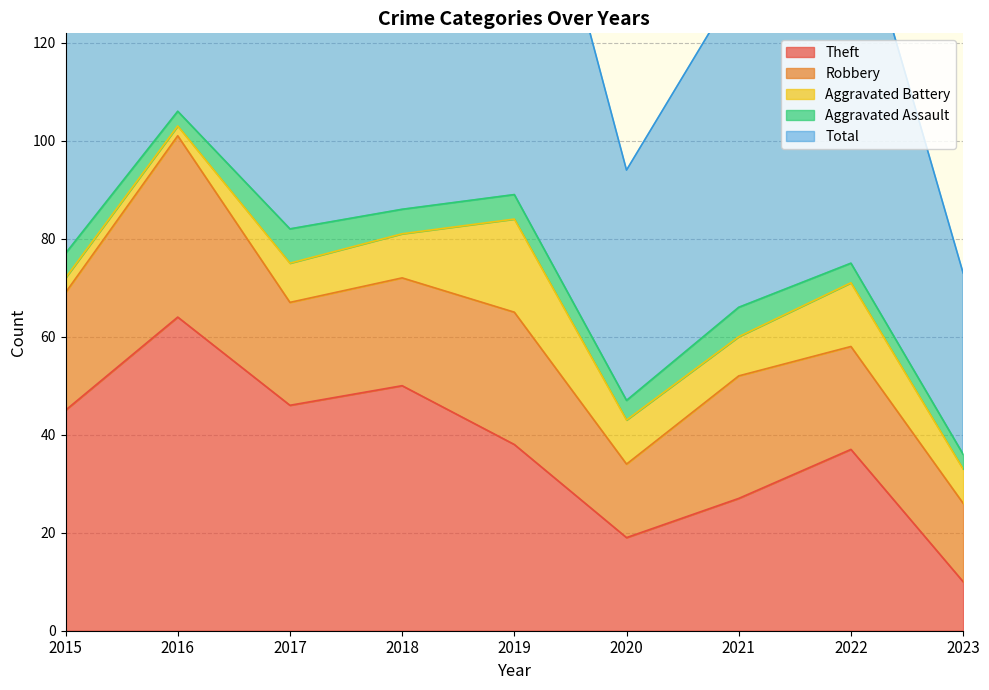

True or false: Aggravated Battery and Total cross at least once.

False